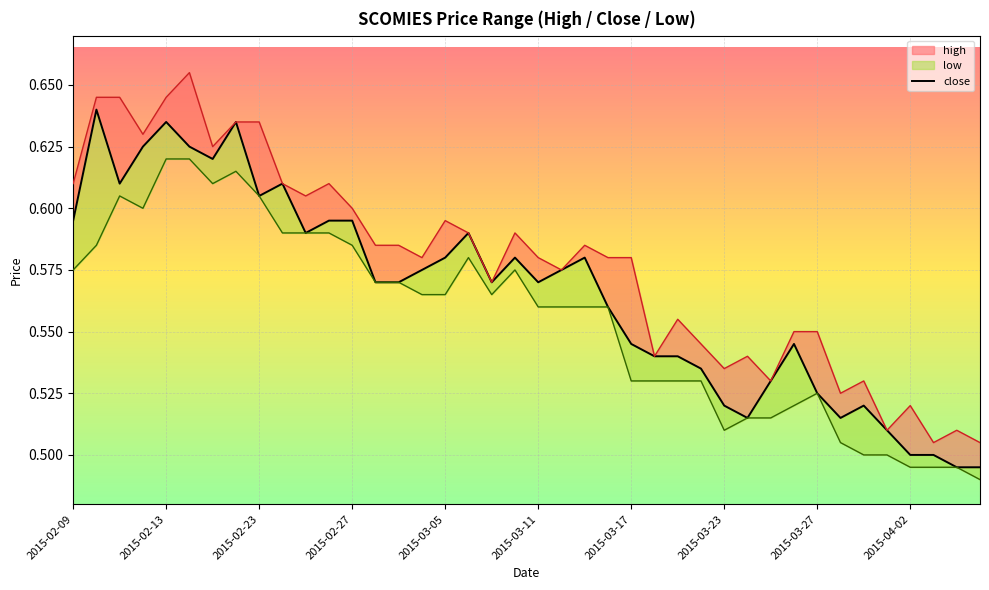

What is the minimum value shown in the chart?

0.5